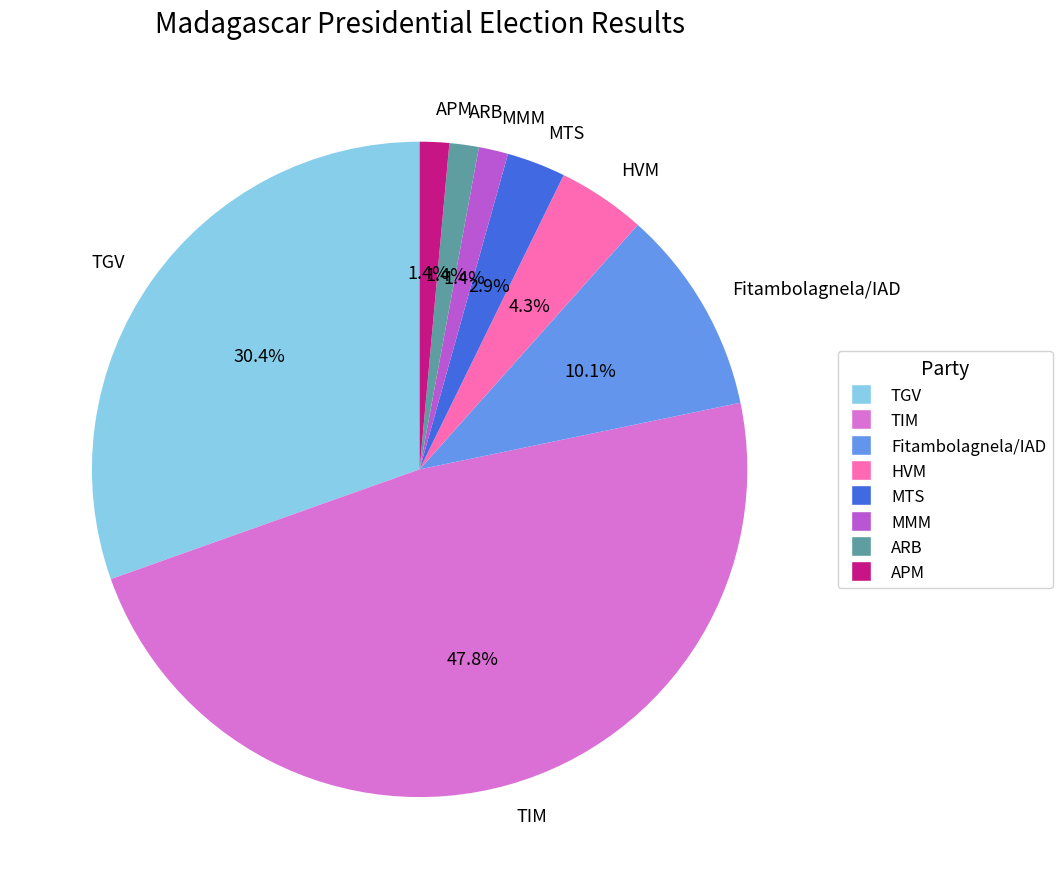

How many segments does this pie chart have?

8